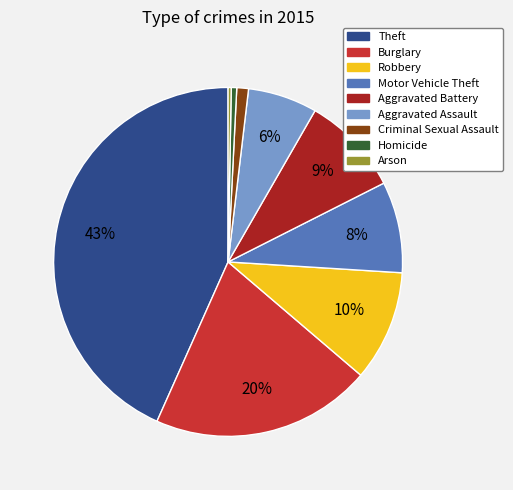

Do Arson and Aggravated Battery together represent more than half of the pie?

No